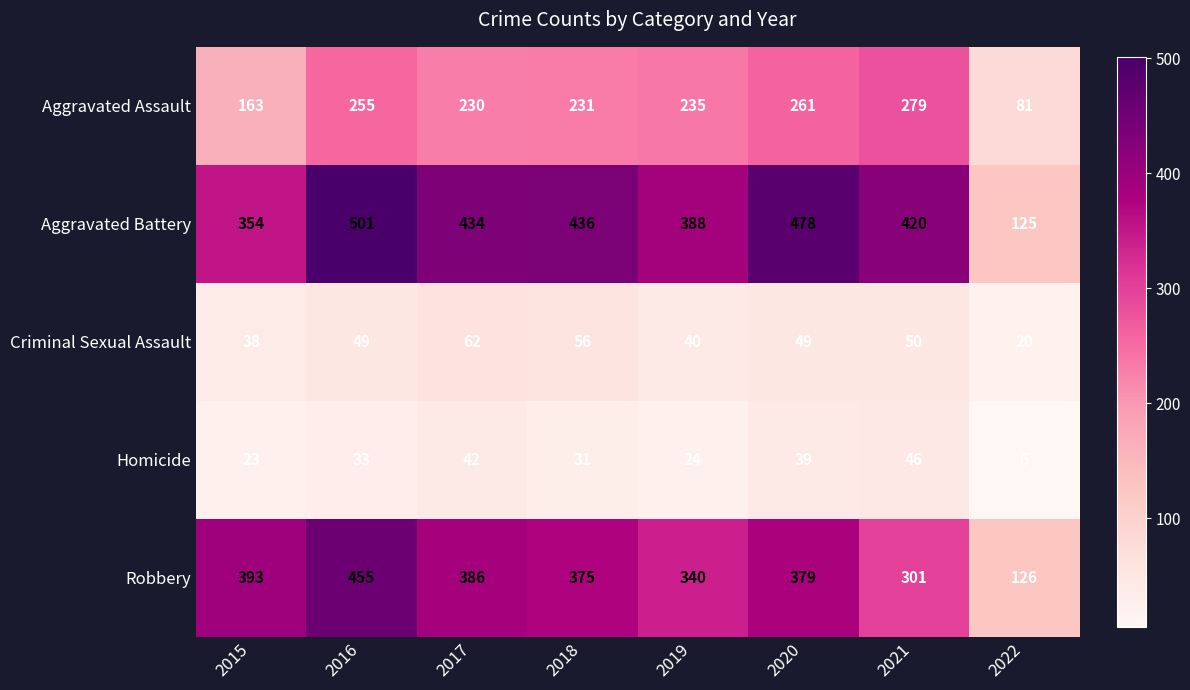

Where is Robbery nearest to the value 290?

2021